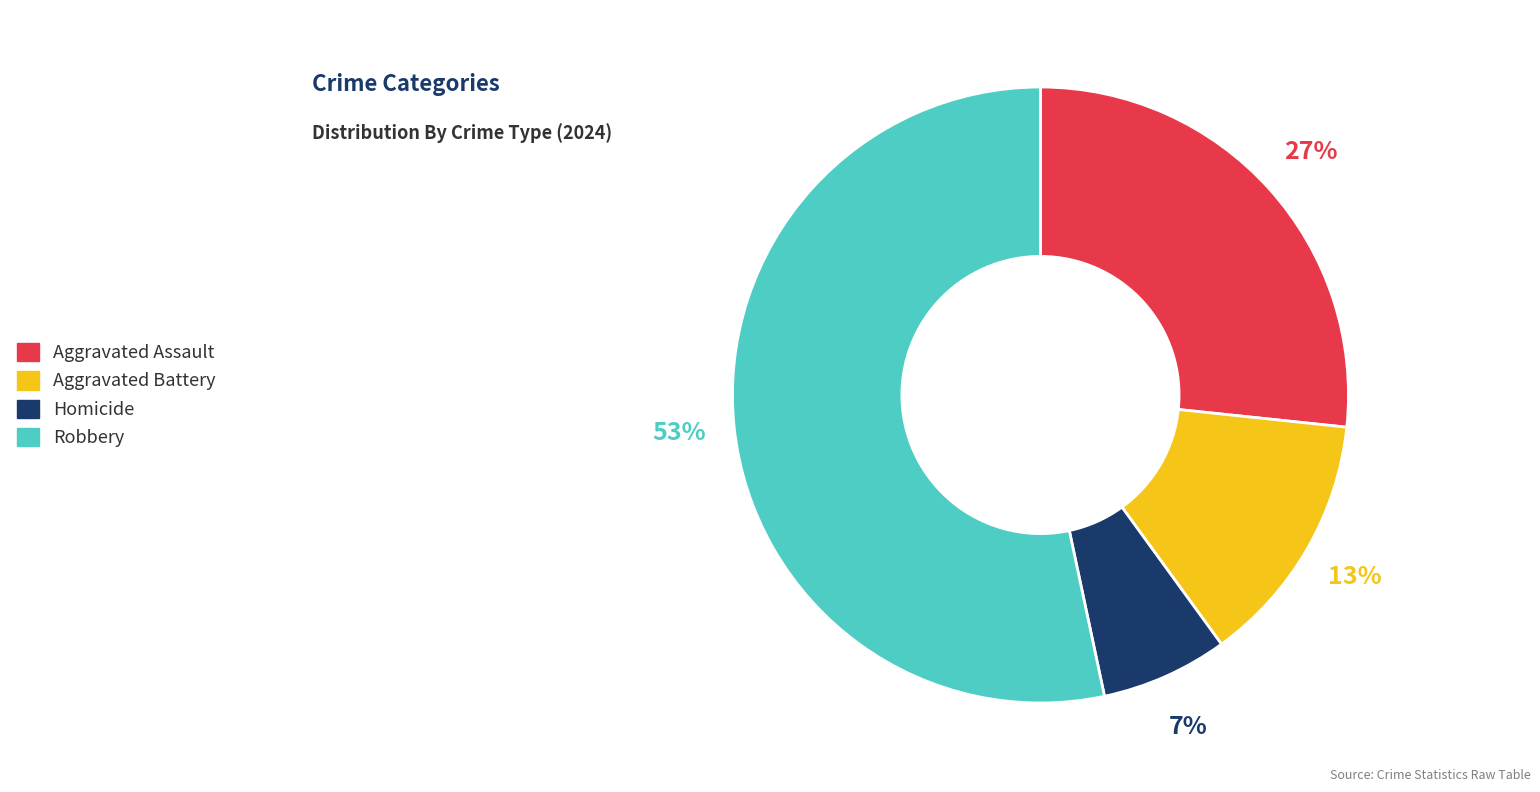

What percentage is the Homicide slice, to the nearest percent?

7%